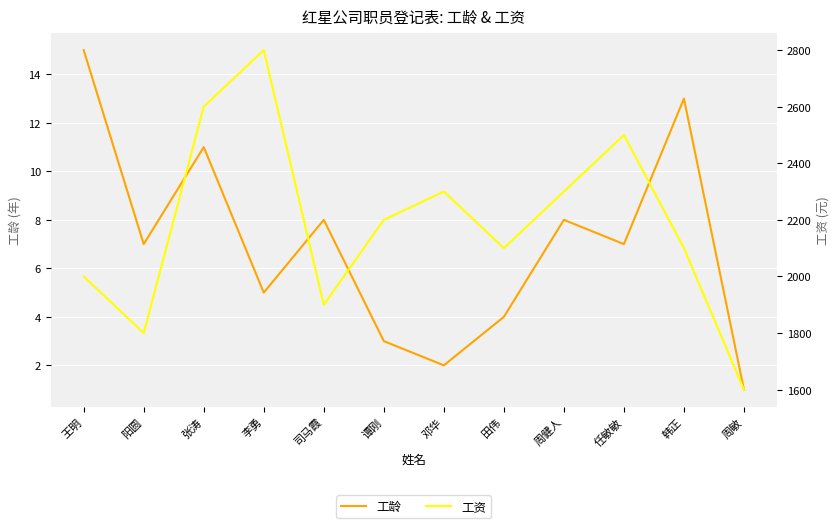

True or false: 工龄 and 工资 cross at least once.

False